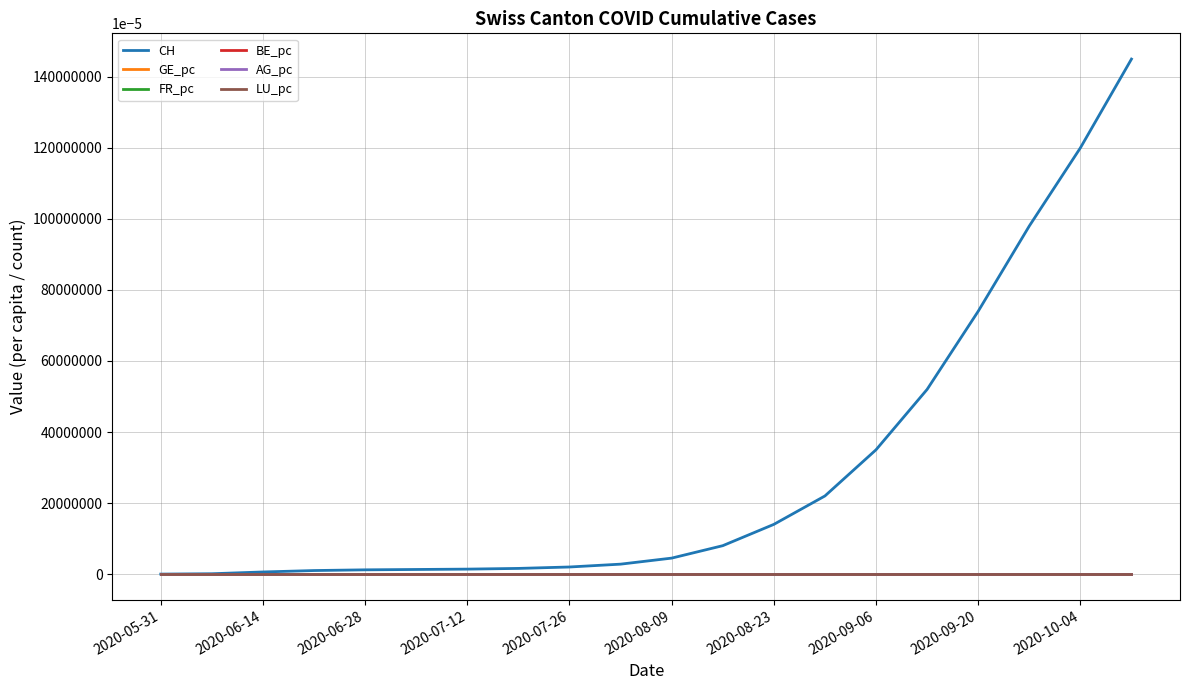

Which series has the largest total across all categories?

CH